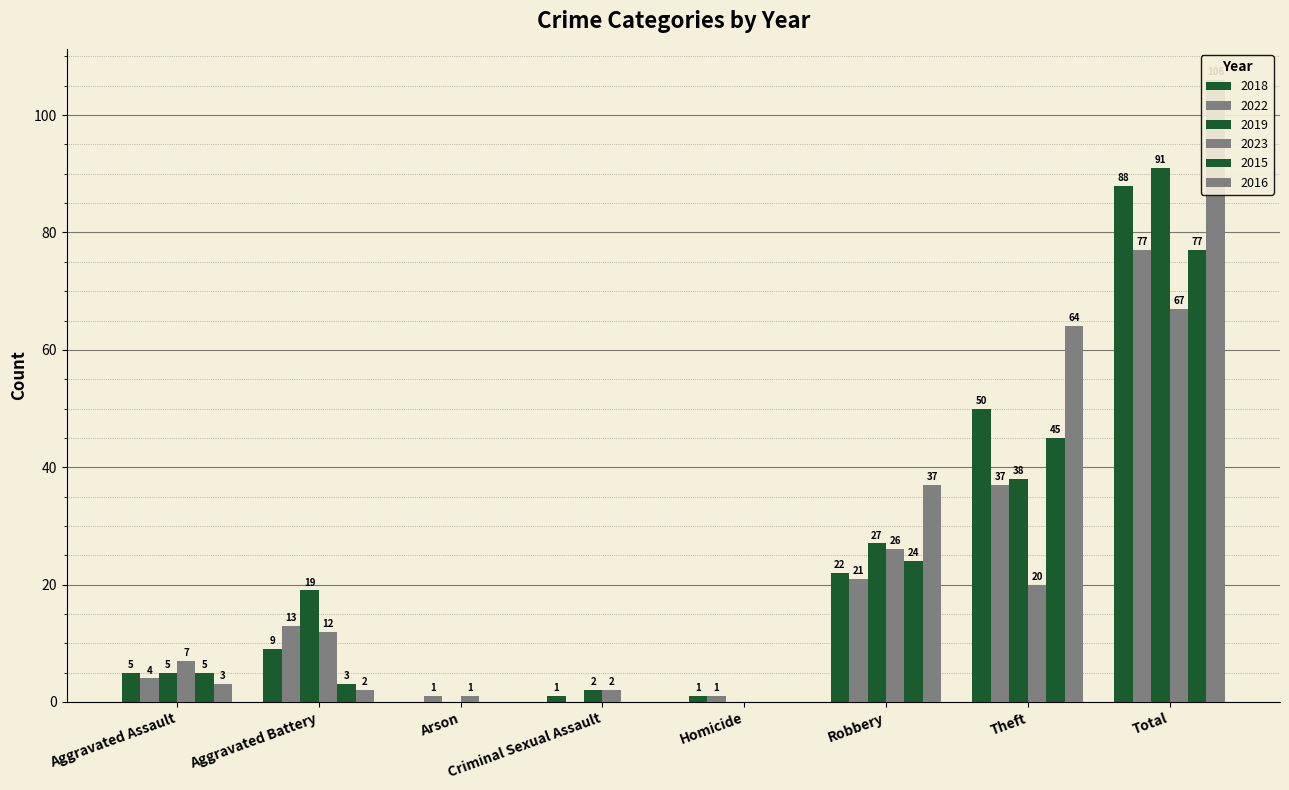

Rank the series at Arson from highest to lowest value.

2022, 2023, 2018, 2019, 2015, 2016